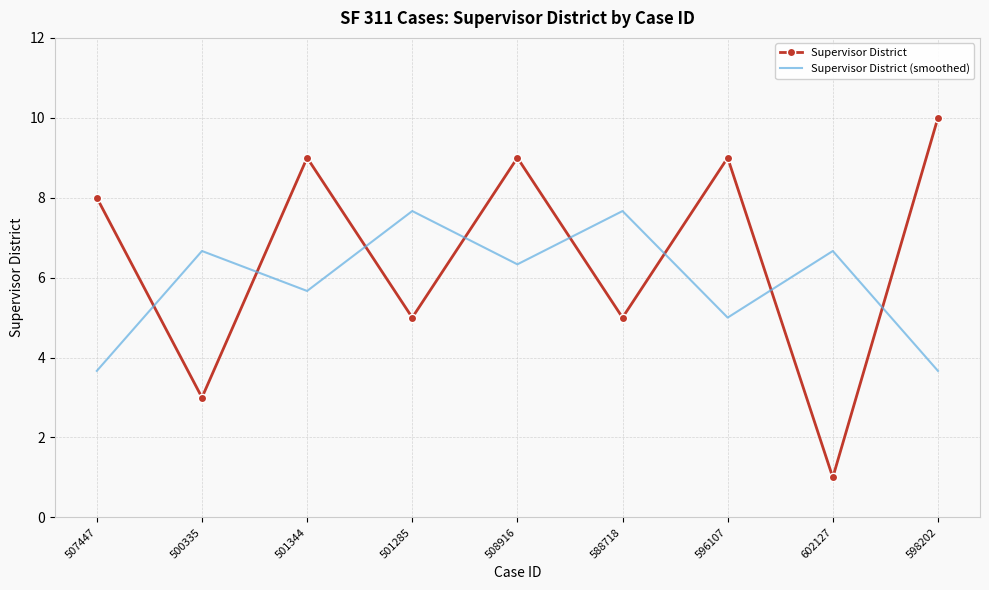

Where do Supervisor District (smoothed) and Supervisor District first cross each other?

507447 and 500335